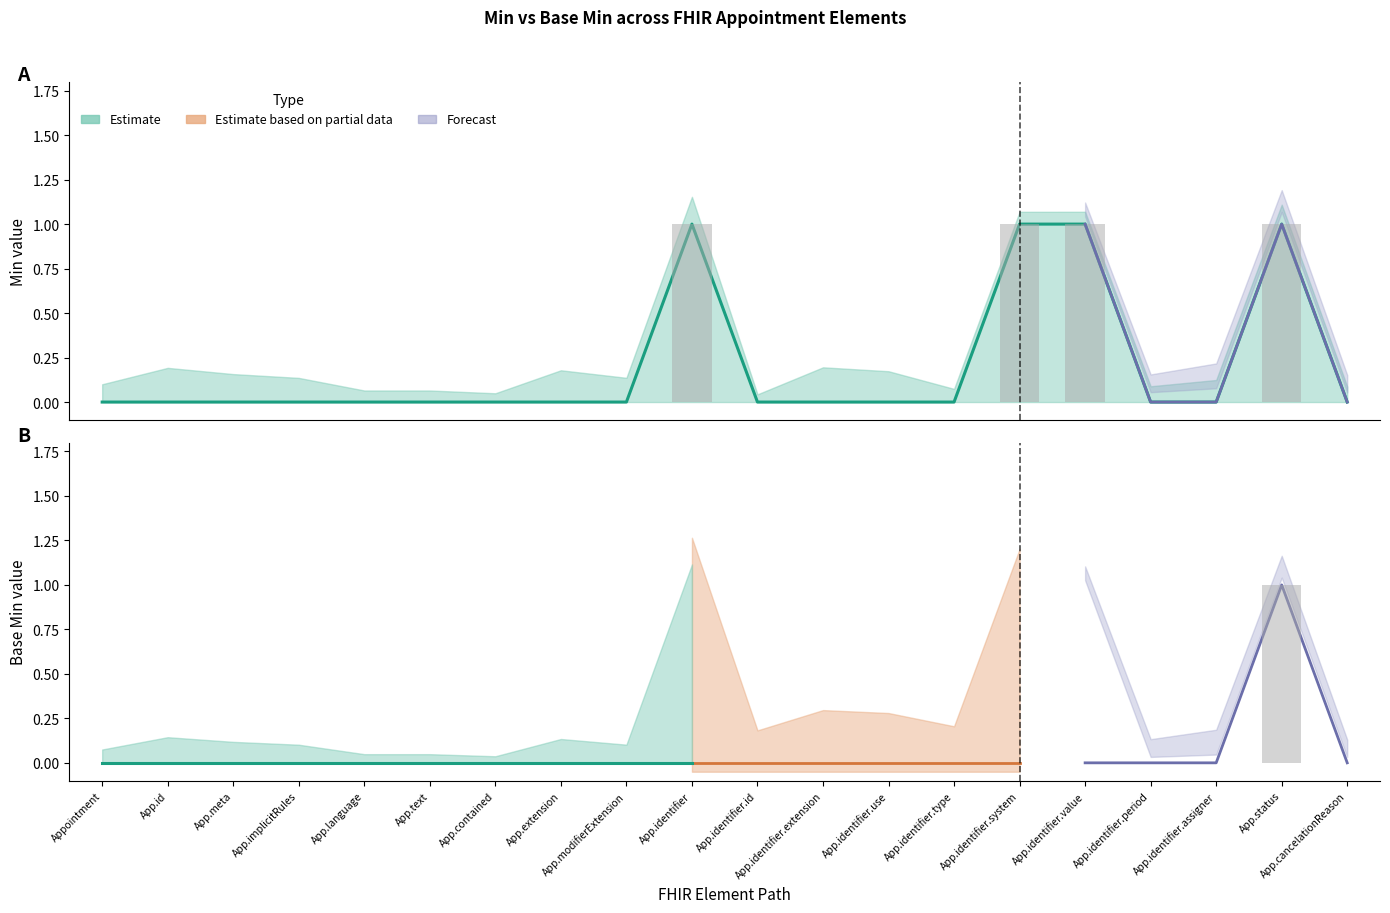

What position from the right is App.status?

2